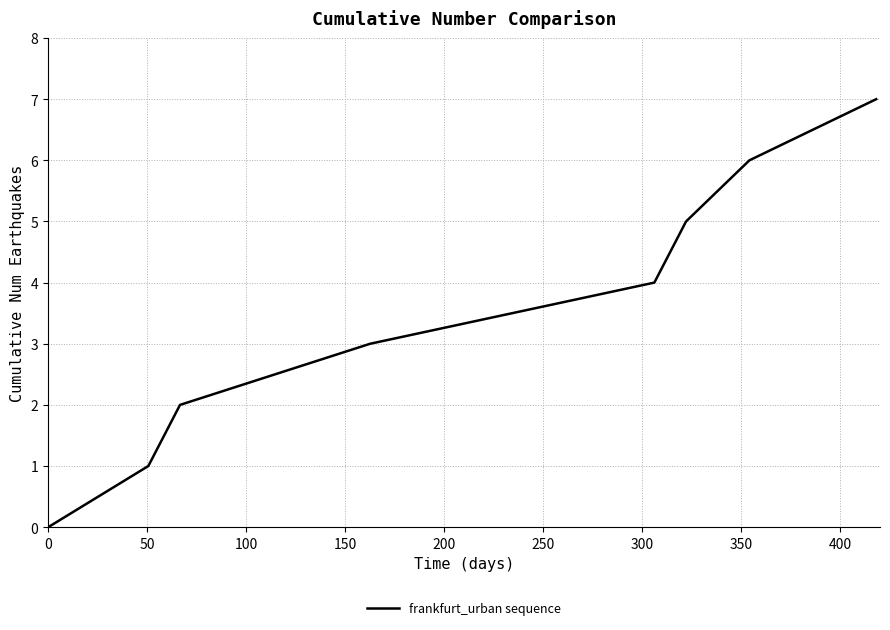

What is the average value?

4